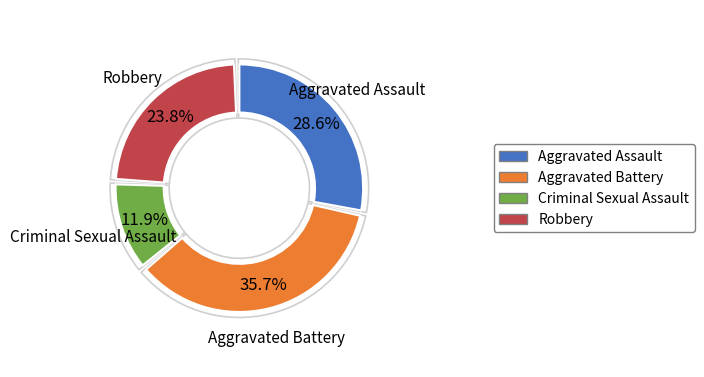

Approximately how many times larger is the value at Robbery compared to Aggravated Assault?

0.8